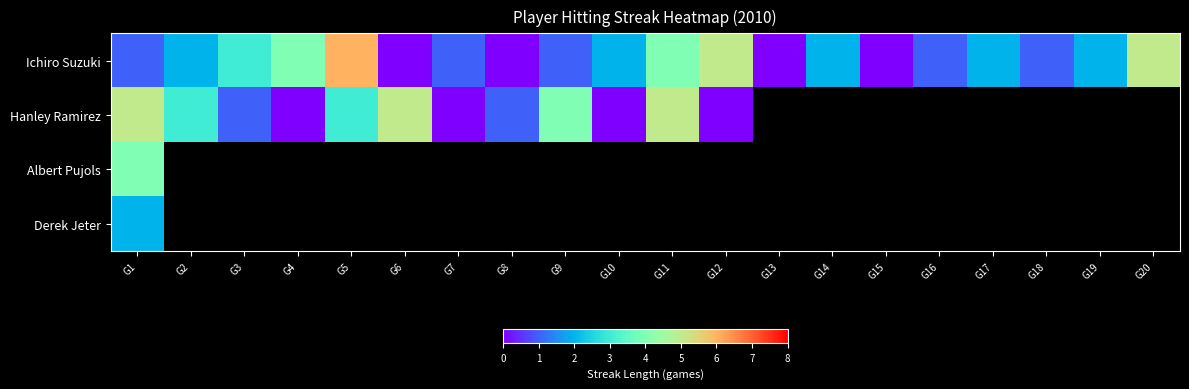

At G19, list the series in order from largest to smallest.

Ichiro Suzuki, Hanley Ramirez, Albert Pujols, Derek Jeter